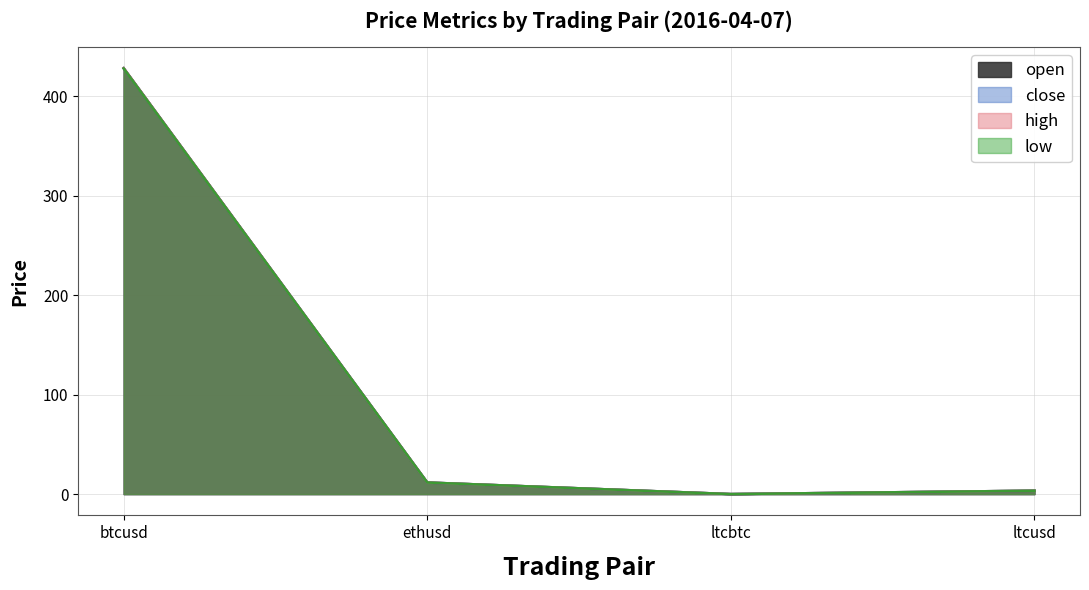

True or false: open and low cross at least once.

False